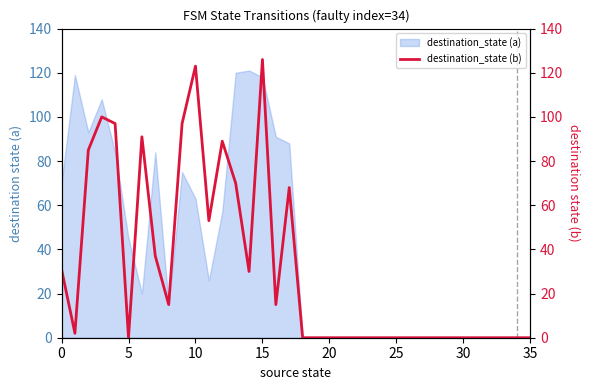

Is it true that destination_state (a) equals 0 at 30?

True